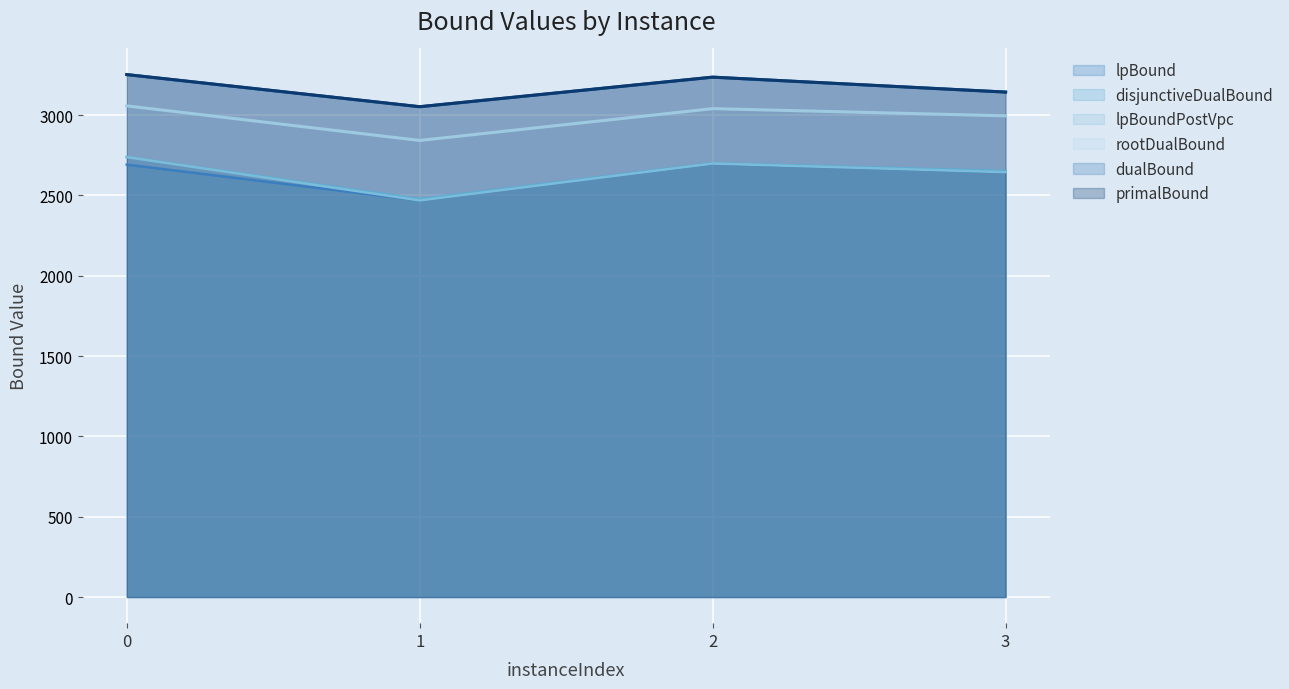

How many interior local valleys does the dualBound series have?

1